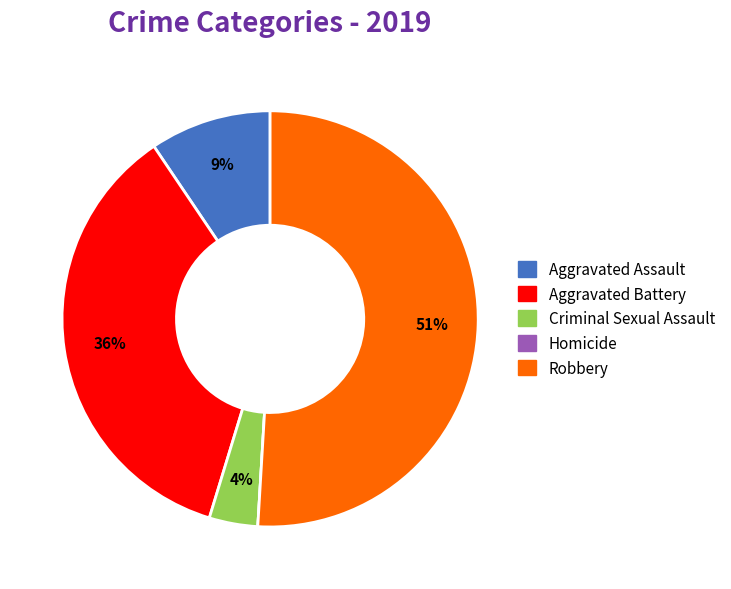

Do Aggravated Assault and Aggravated Battery together represent more than half of the pie?

No